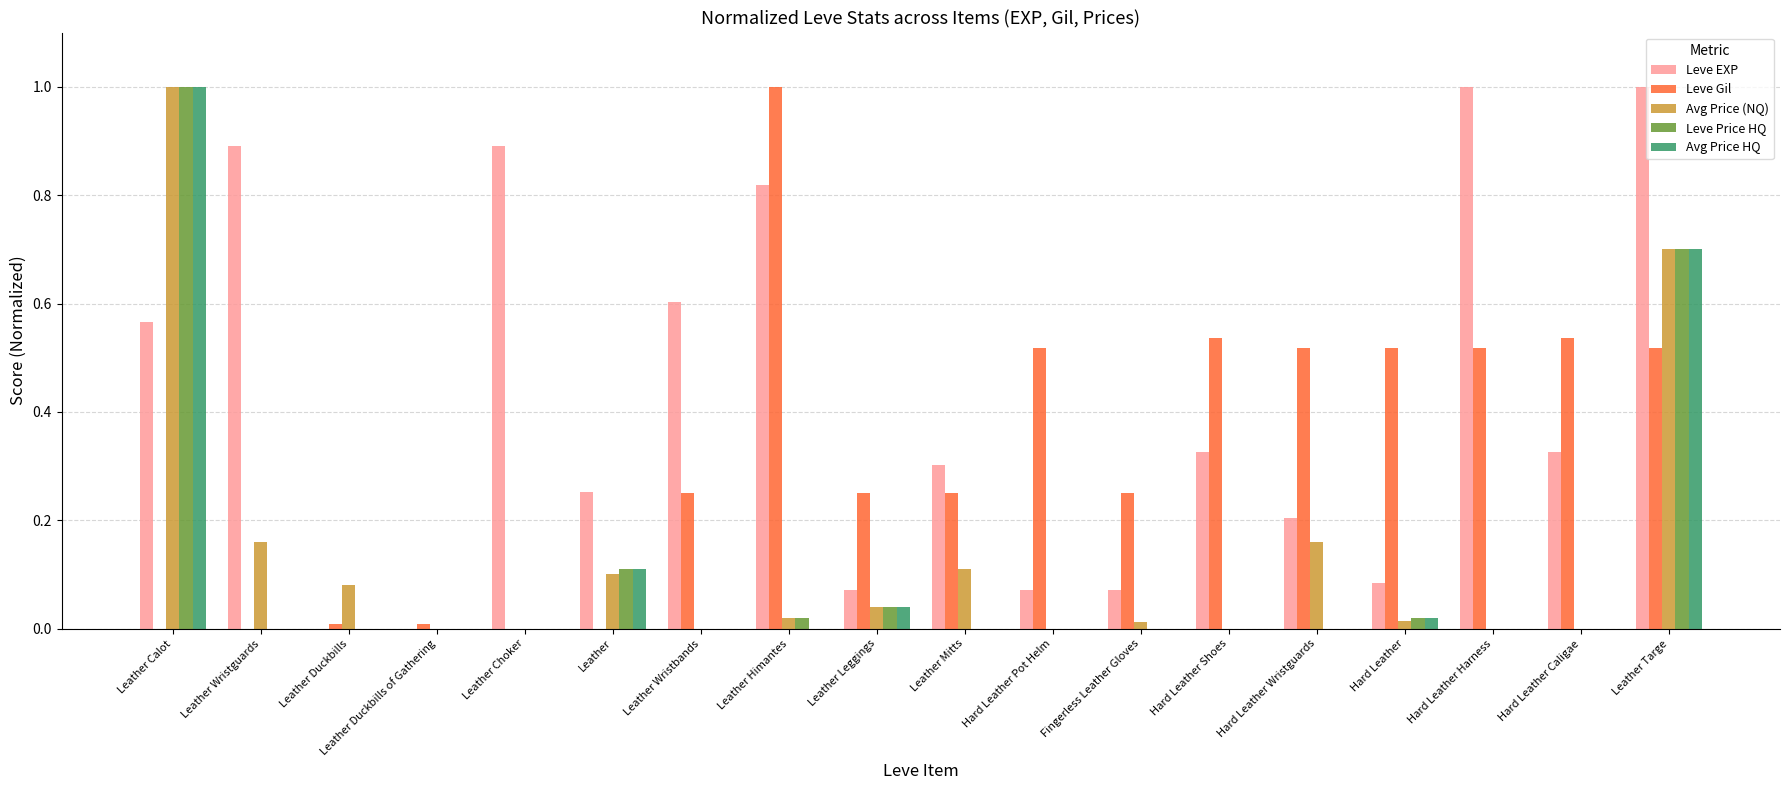

At which label does Avg Price (NQ) reach its peak?

Leather Calot